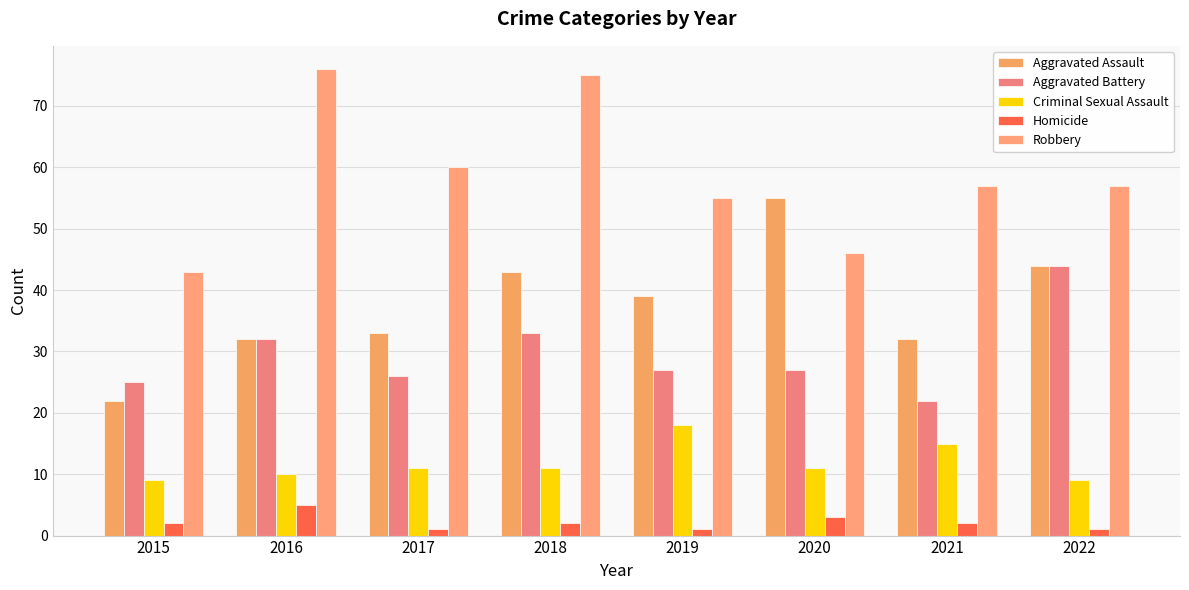

Does the chart contain any negative values?

No